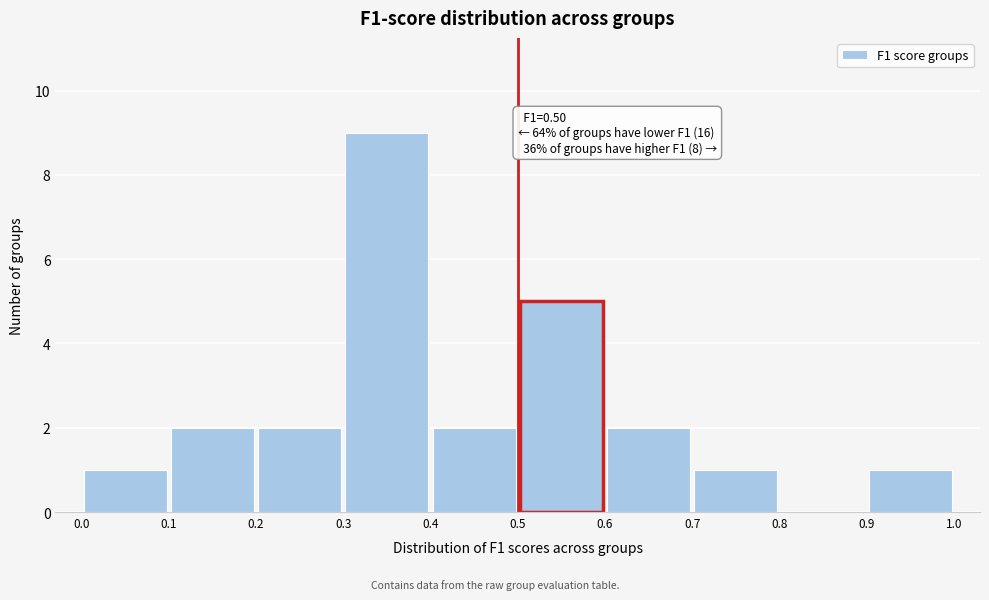

Over which range of the x-axis is the bar tallest?

0.3 to 0.4